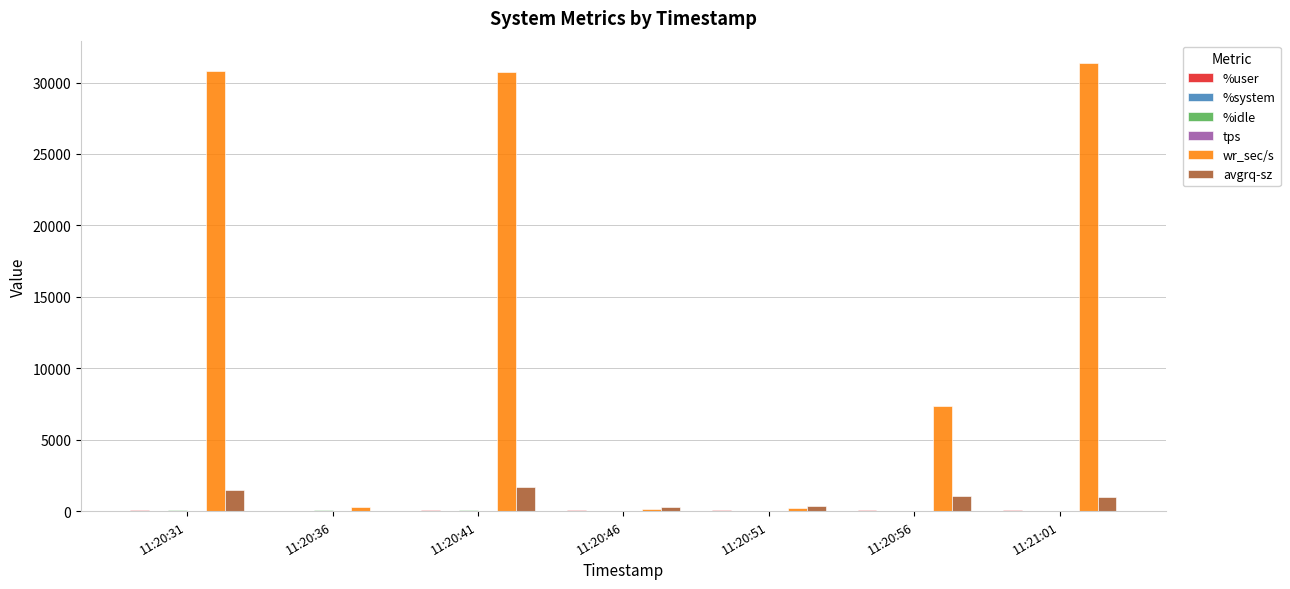

What is the sum of all avgrq-sz values?

5863.1